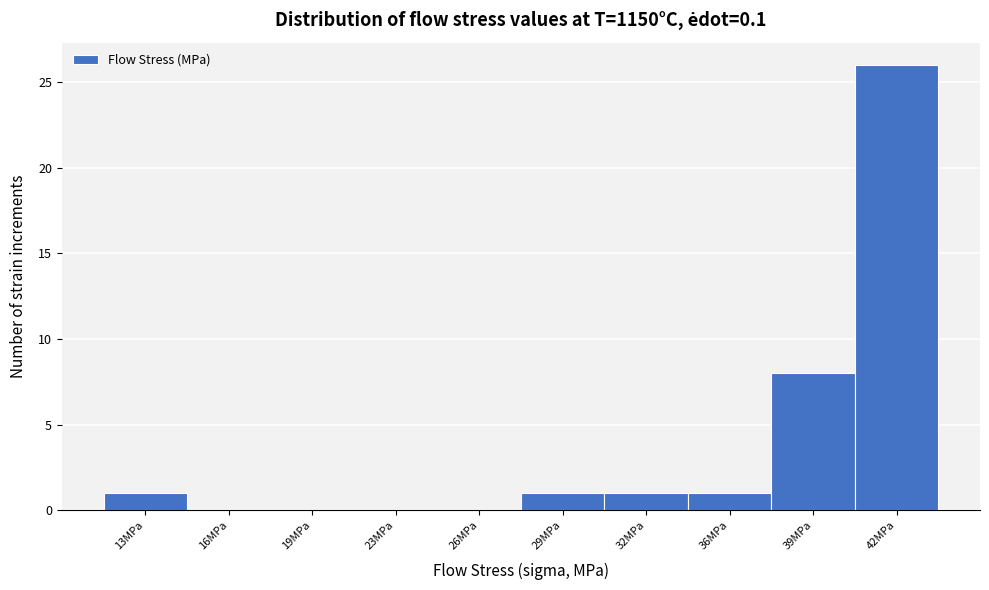

Reading left to right, what are all the values shown in this chart?

13MPa=1	16MPa=0	19MPa=0	23MPa=0	26MPa=0	29MPa=1	32MPa=1	36MPa=1	39MPa=8	42MPa=26